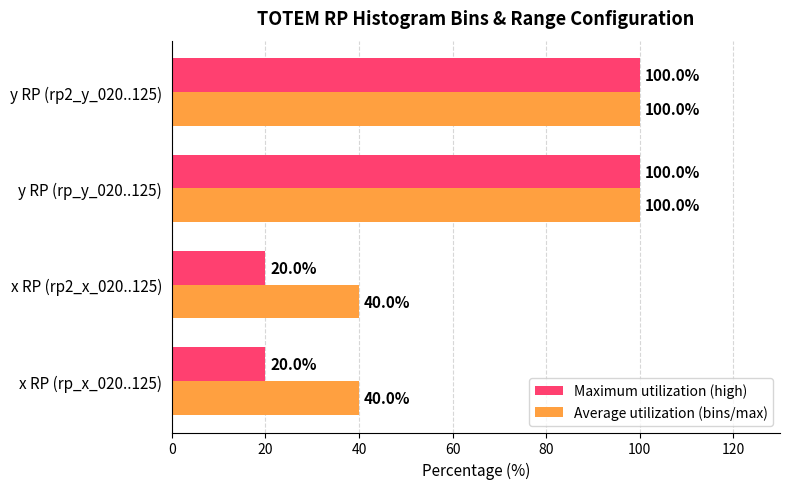

Which series has the largest total across all categories?

Average utilization (bins/max)